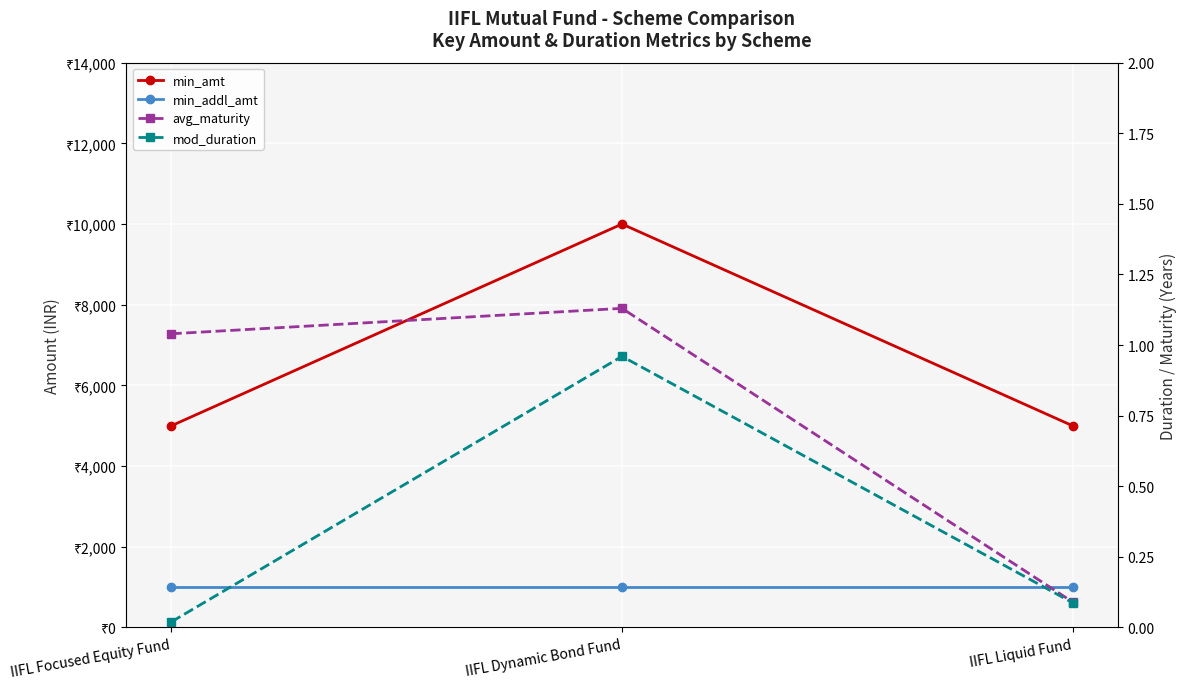

True or false: mod_duration has a value of 0.1 at IIFL Liquid Fund.

False